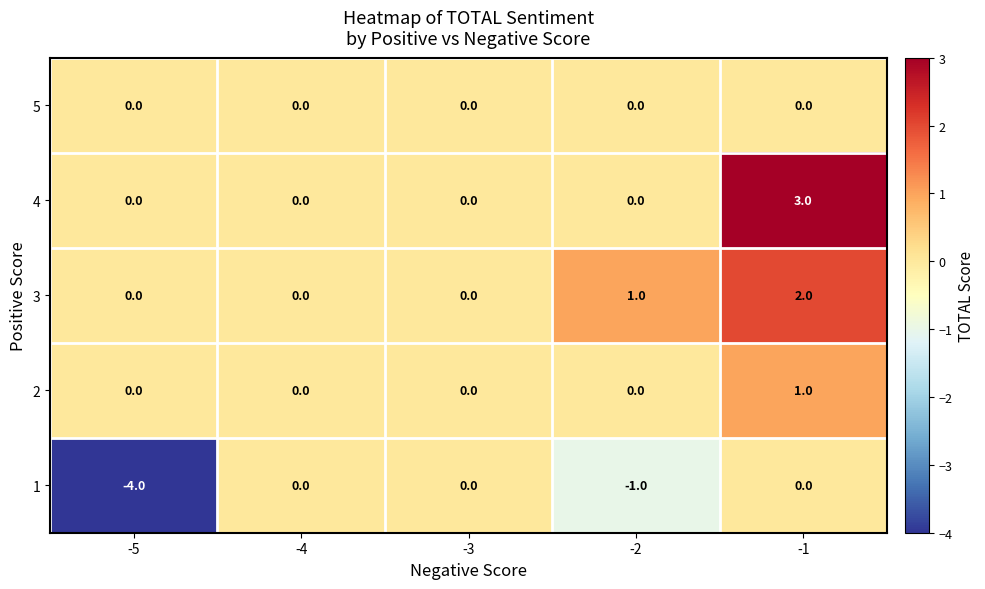

Reading left to right, transcribe all the data shown in this chart.

5: -5=0	-4=0	-3=0	-2=0	-1=0
4: -5=0	-4=0	-3=0	-2=0	-1=3
3: -5=0	-4=0	-3=0	-2=1	-1=2
2: -5=0	-4=0	-3=0	-2=0	-1=1
1: -5=-4	-4=0	-3=0	-2=-1	-1=0